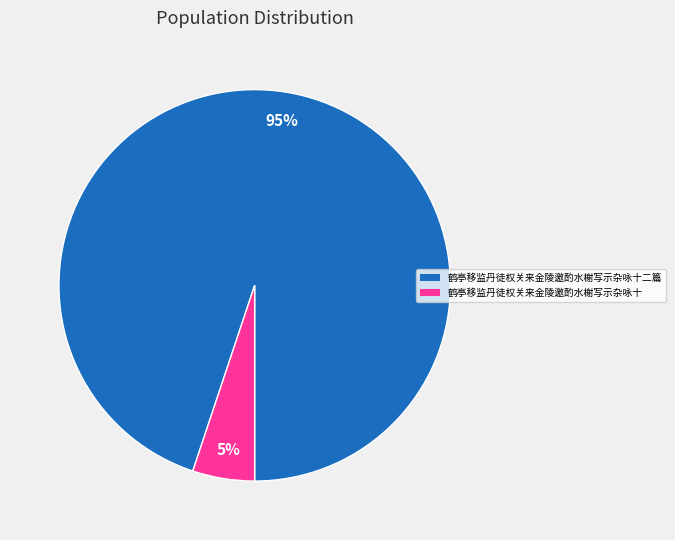

What is the majority slice?

鹤亭移监丹徒权关来金陵邀酌水榭写示杂咏十二篇